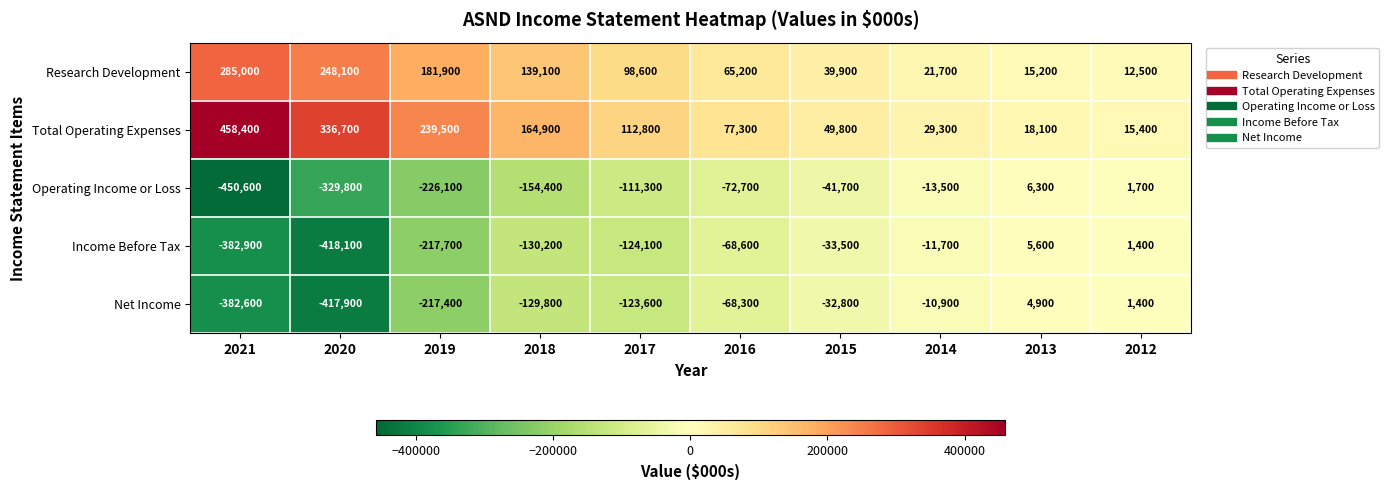

Which series has the widest spread of values?

Operating Income or Loss